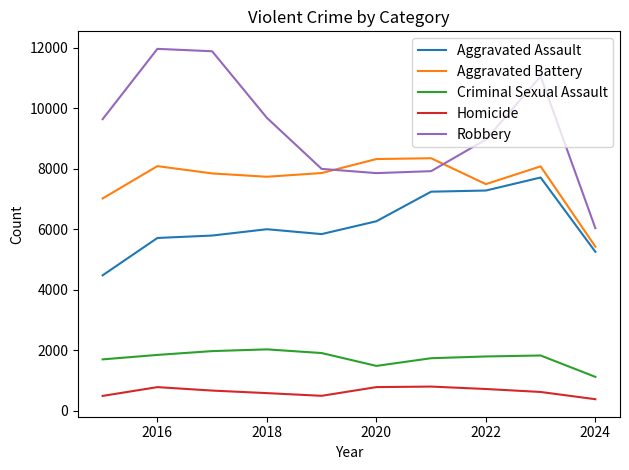

Which series ends up on top after the final intersection of Aggravated Battery and Robbery?

Robbery